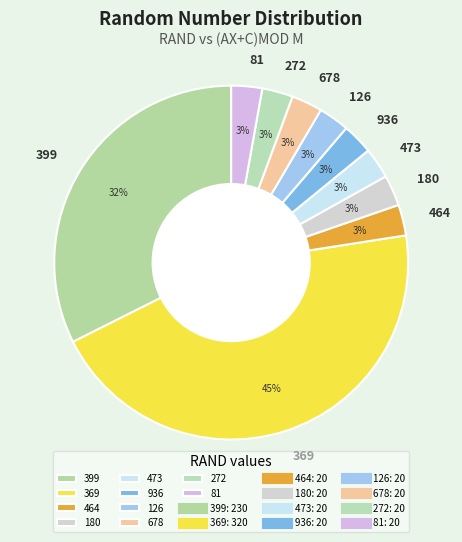

The 464 slice represents 3% of the pie. True or false?

True